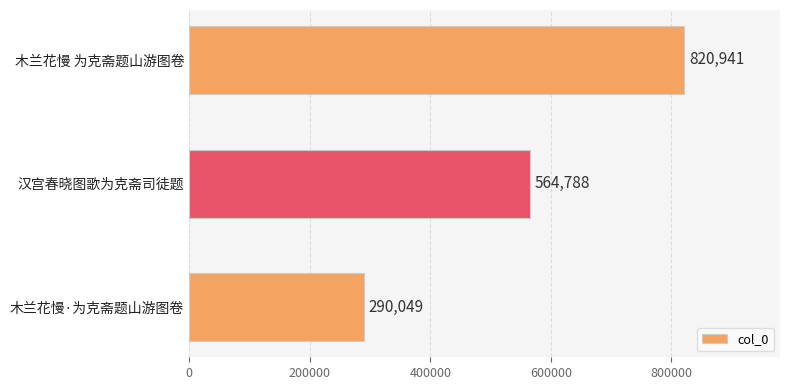

Is it true that the value at 木兰花慢 为克斋题山游图卷 is 820941?

True